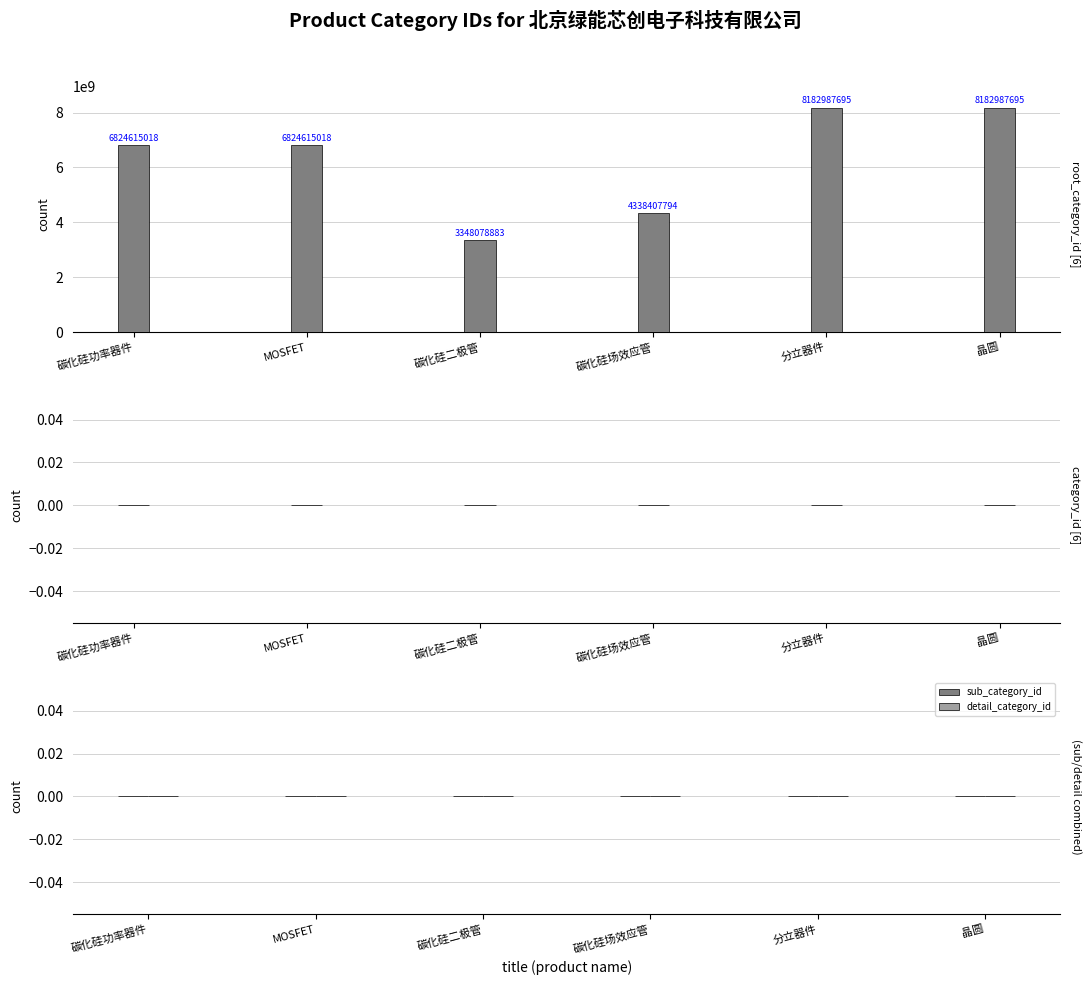

Reading left to right, what are all the values shown in this chart?

6824615018	6824615018	3348078883	4338407794	8182987695	8182987695